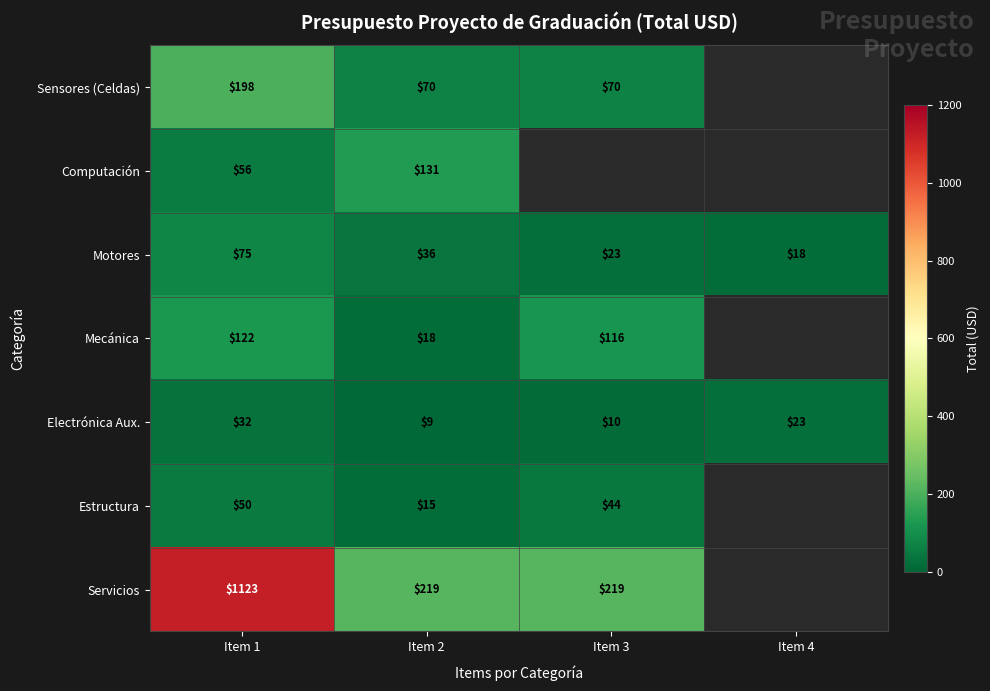

What is the approximate value of Motores at Item 3, to the nearest 10?

20